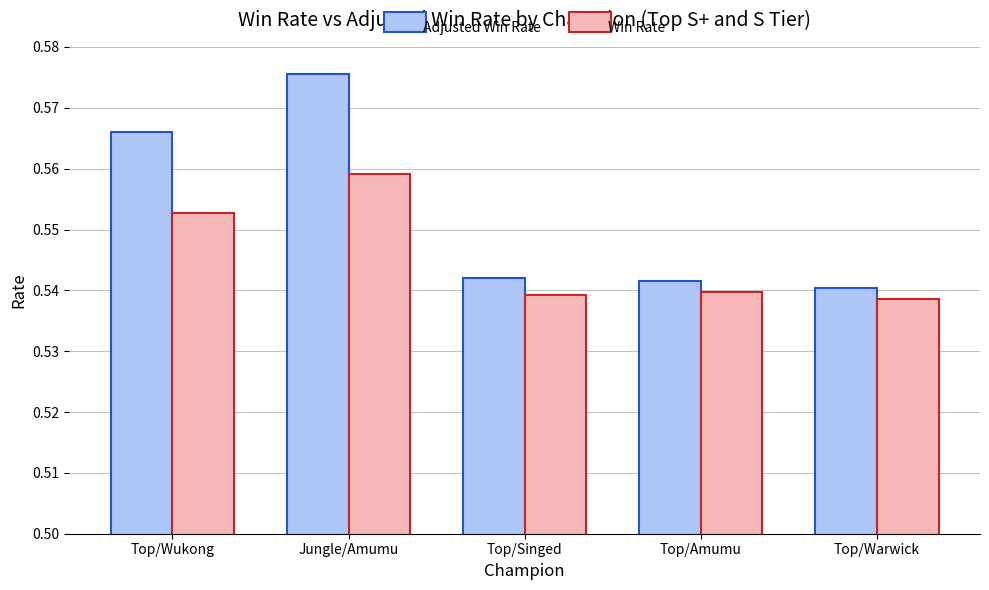

Which series has the largest total across all categories?

Adjusted Win Rate